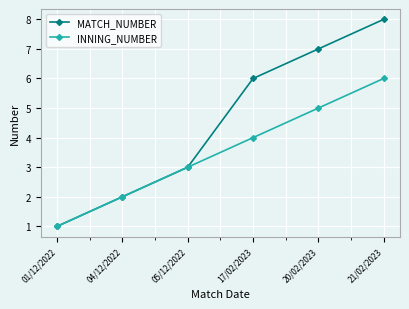

List the series in order of their overall mean, highest first.

MATCH_NUMBER, INNING_NUMBER